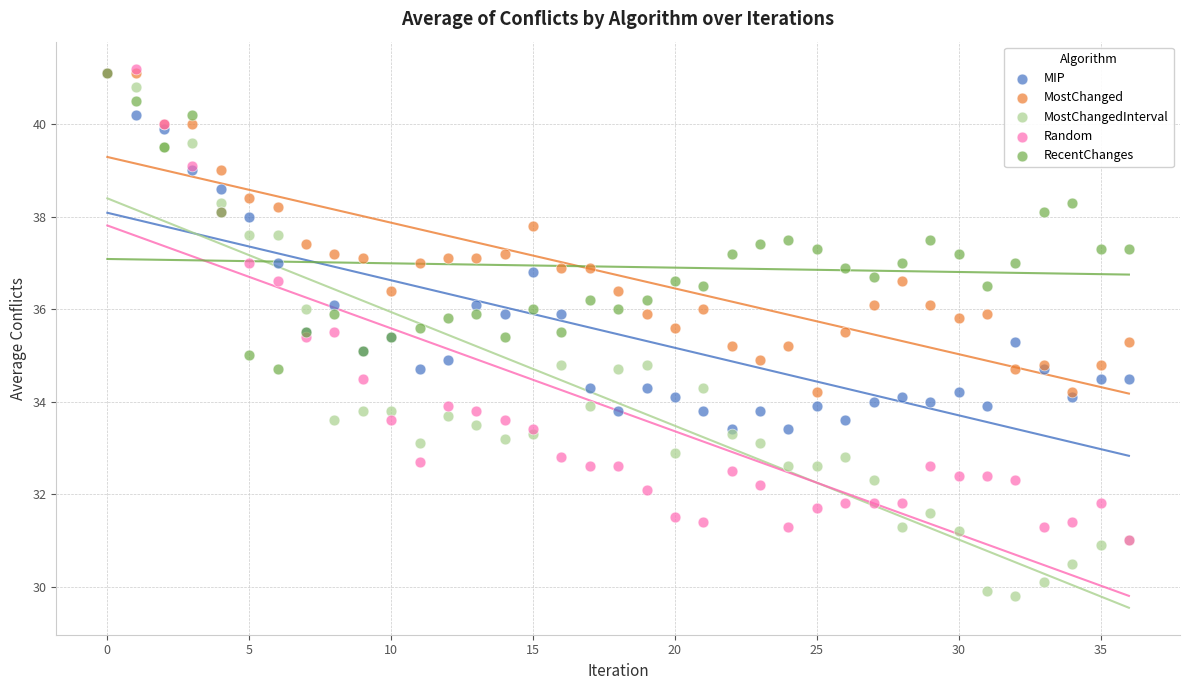

What are all the series names shown in the legend?

MIP, MostChanged, MostChangedInterval, Random, RecentChanges